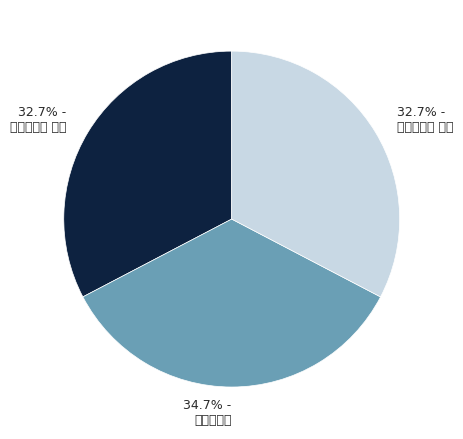

What is the change in value from 示禅者二首 其一 to 示禅者二首 其二?

+1